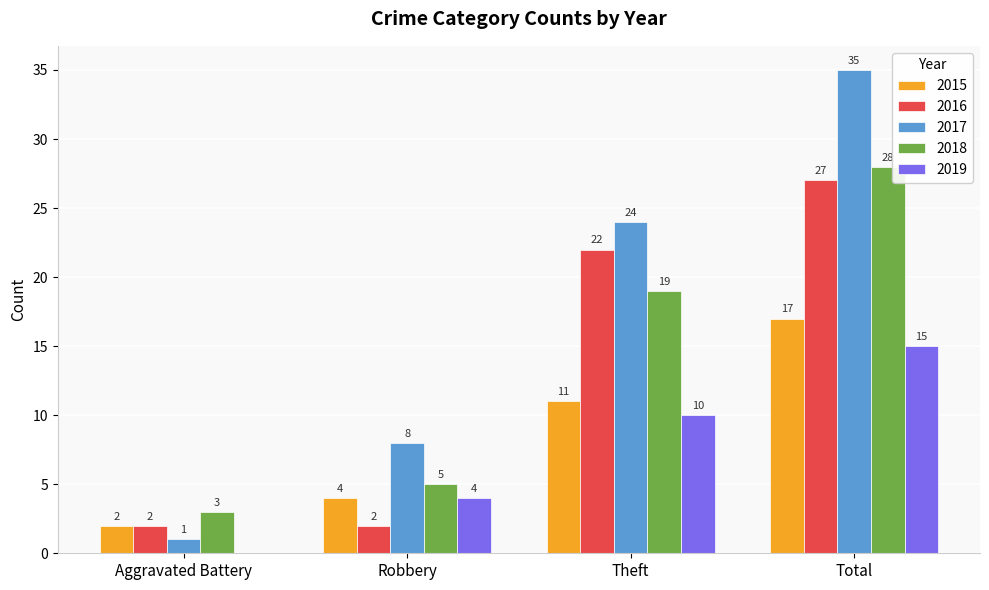

At which label is 2018 closest to 15?

Theft